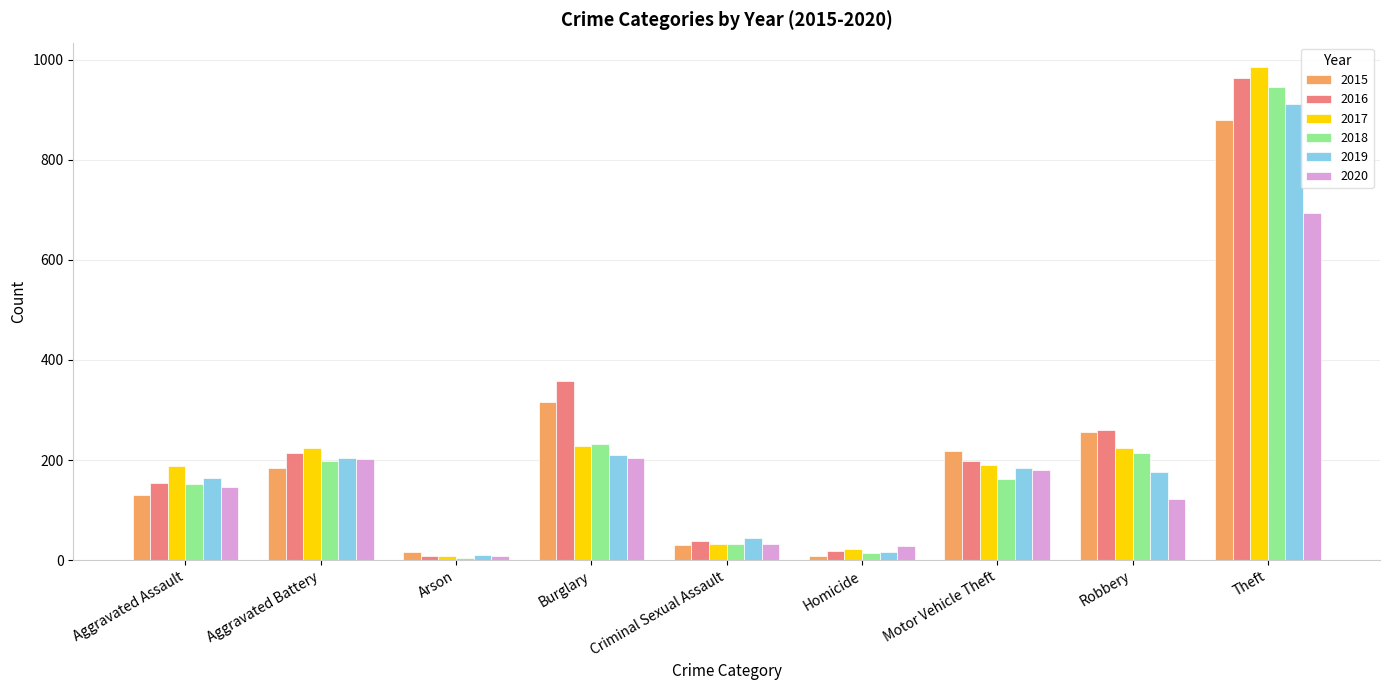

What is the sum of the 2017 values at Motor Vehicle Theft and Robbery?

414